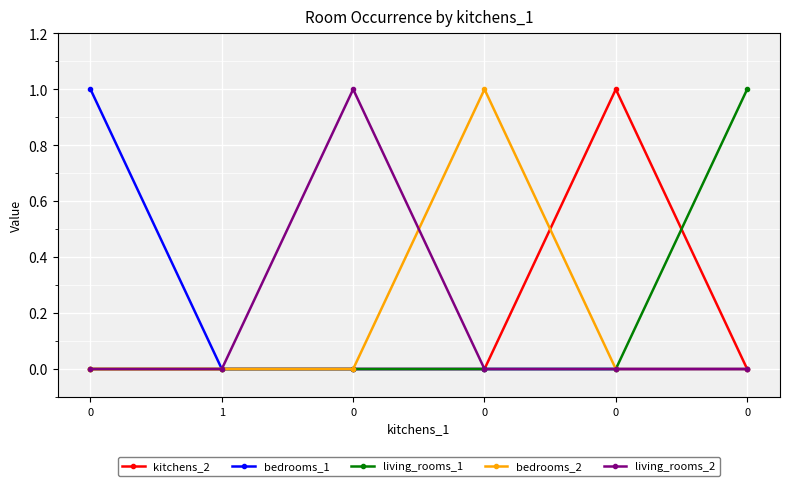

Count the number of categories in the chart.

6